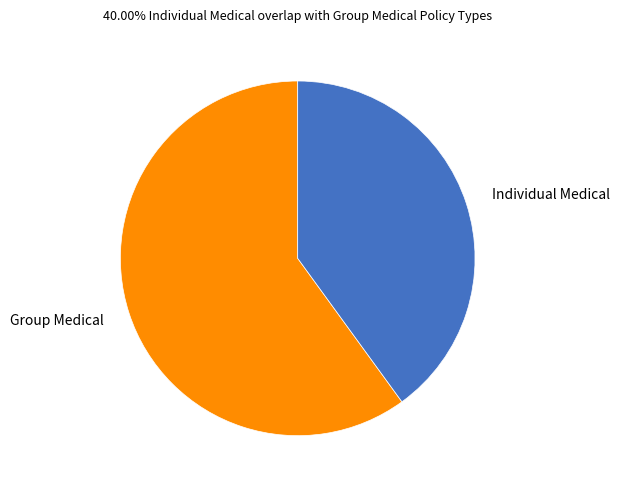

Which category accounts for the majority?

Group Medical